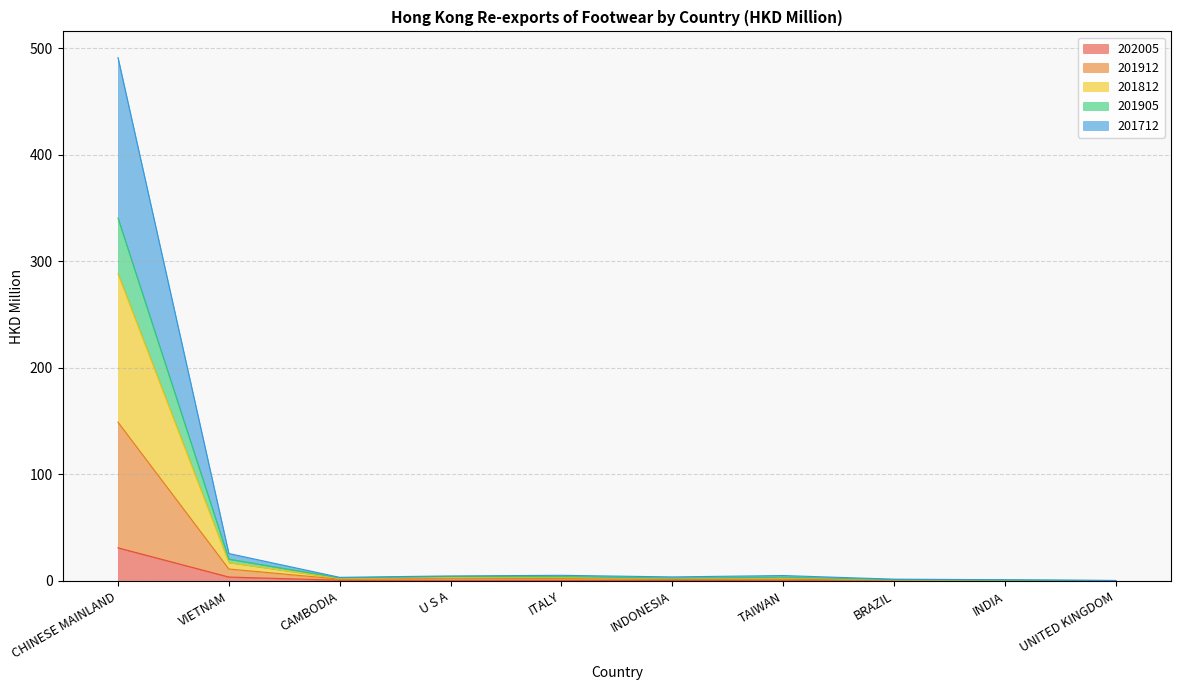

True or false: 201905 and 201912 intersect in this chart.

False